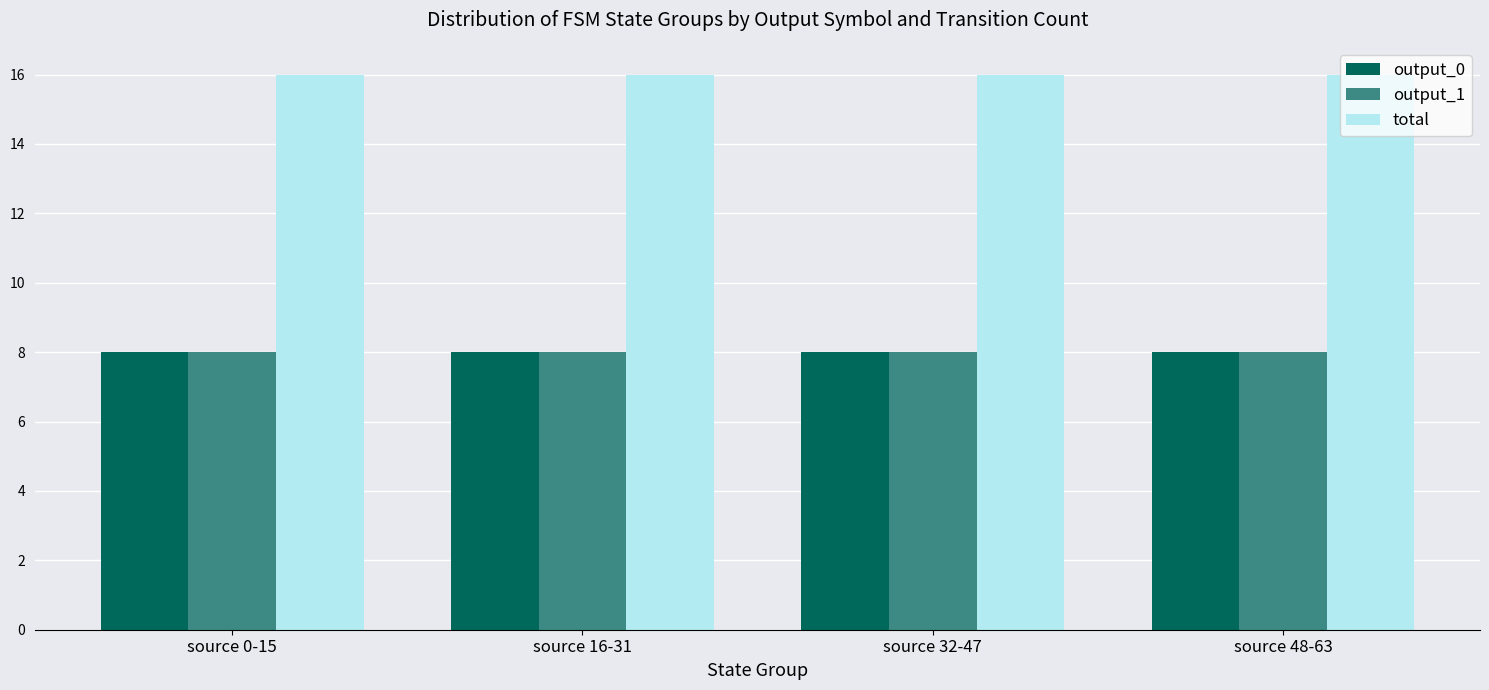

Is it true that total equals 16 at source 16-31?

True